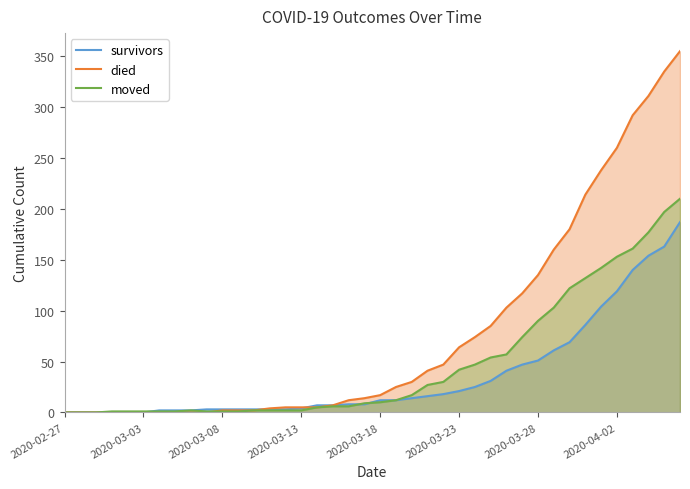

Rank the series by their maximum value, from highest to lowest.

died, moved, survivors